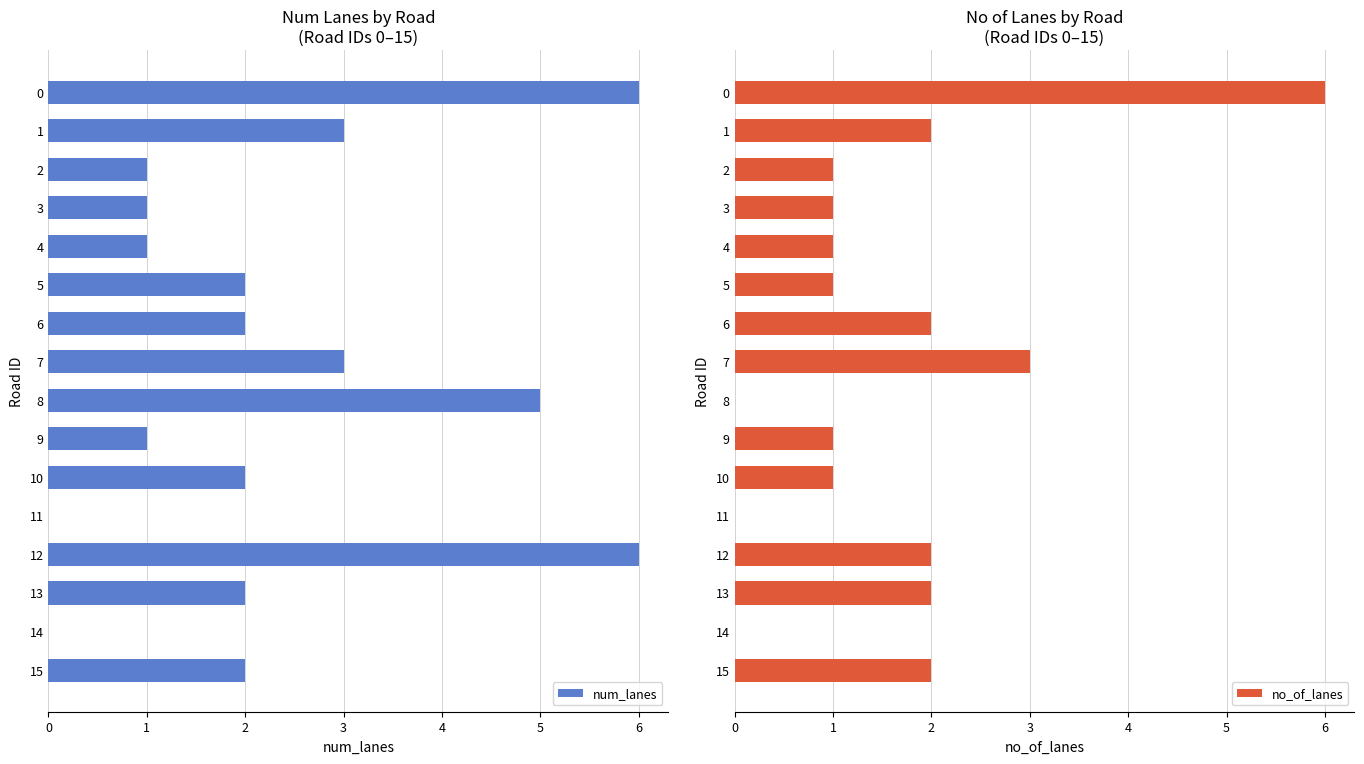

True or false: no_of_lanes has a value of 2 at 9.

False